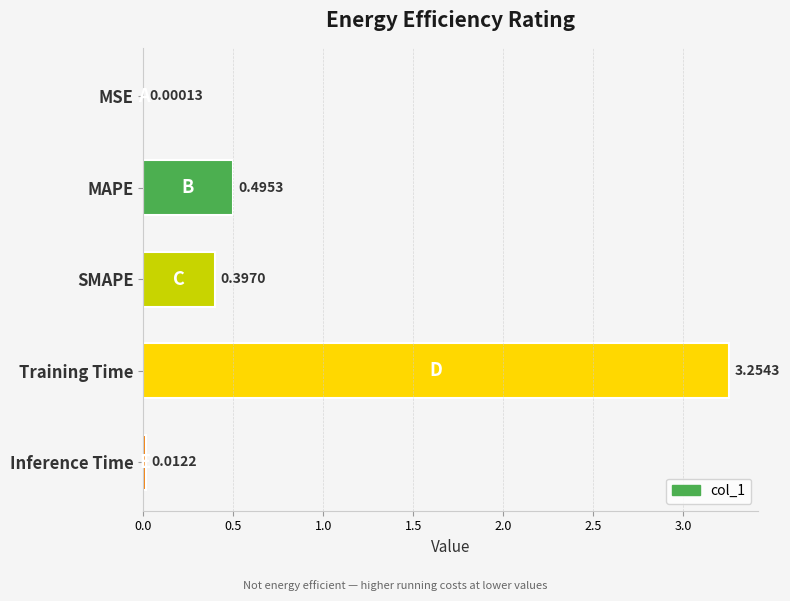

At which label is the value closest to 1?

MAPE